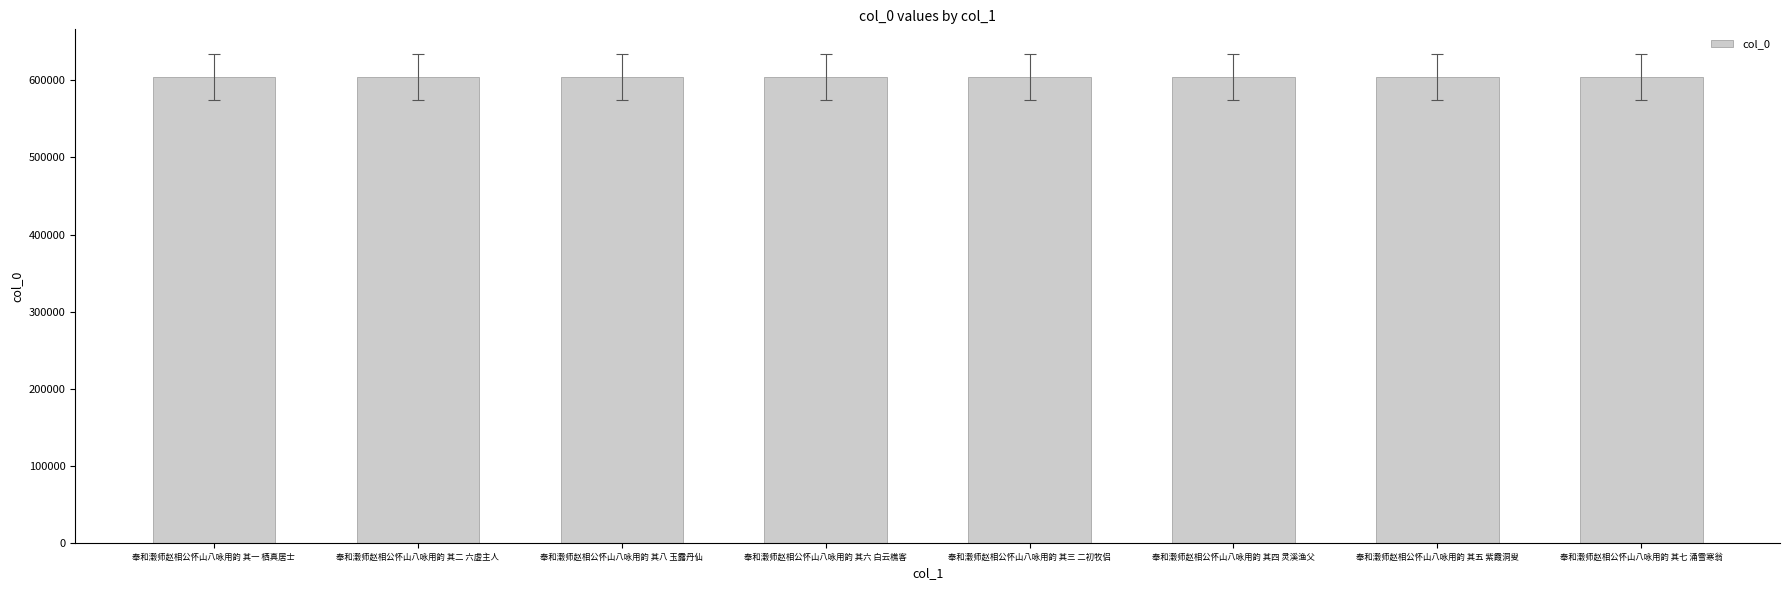

What is the label of the 2nd bar from the right?

奉和濲师赵相公怀山八咏用韵 其五 紫霞洞叟